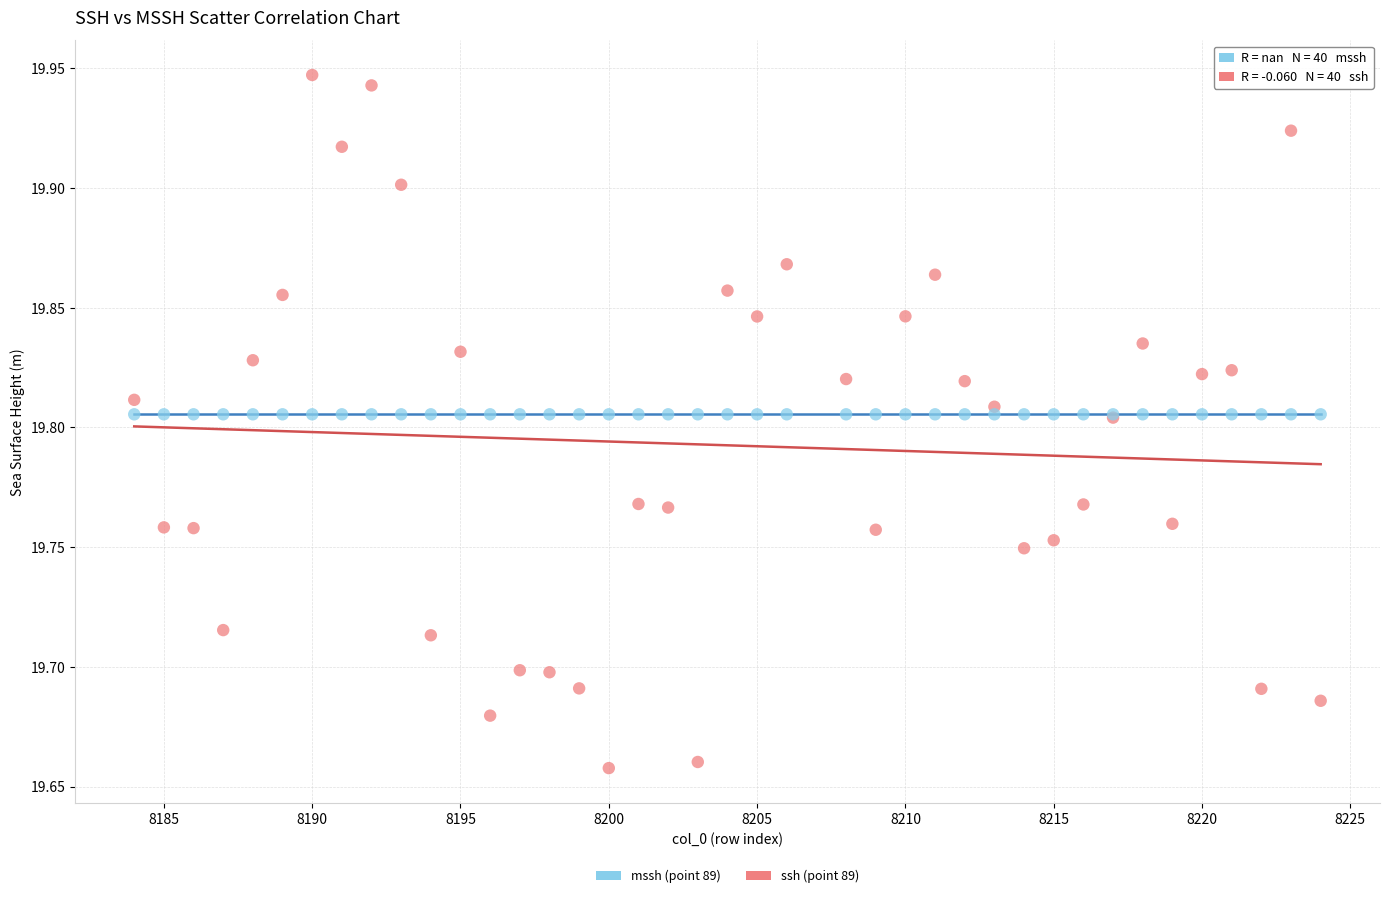

Which series contains the highest Y value?

ssh (point 89)